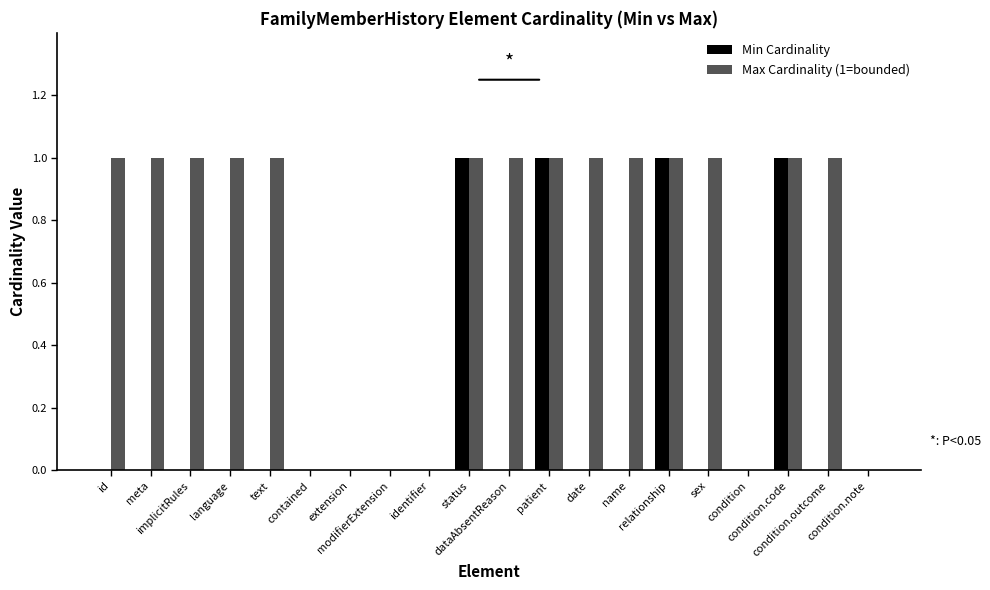

Which series has the largest total across all categories?

Max Cardinality (1=bounded)